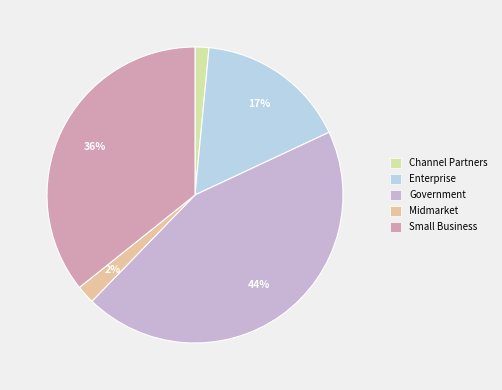

How many slices are in this pie chart?

5